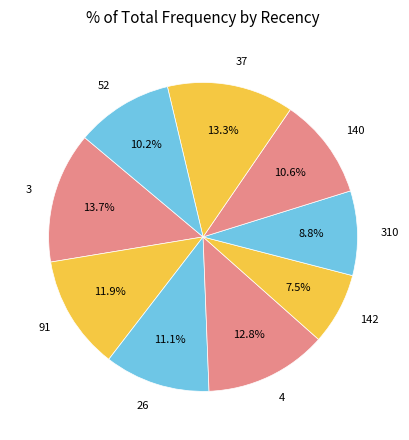

How much of the chart is everything except 142?

92.5%